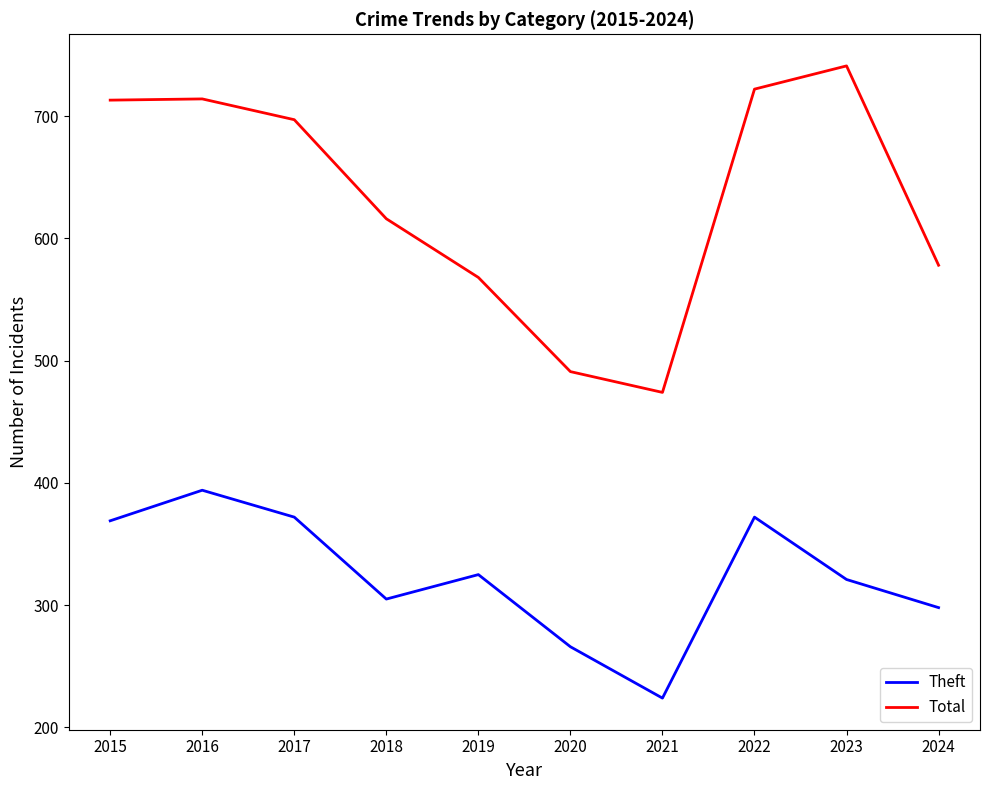

Is the value of Theft at 2023 greater than the value of Total at 2017?

No